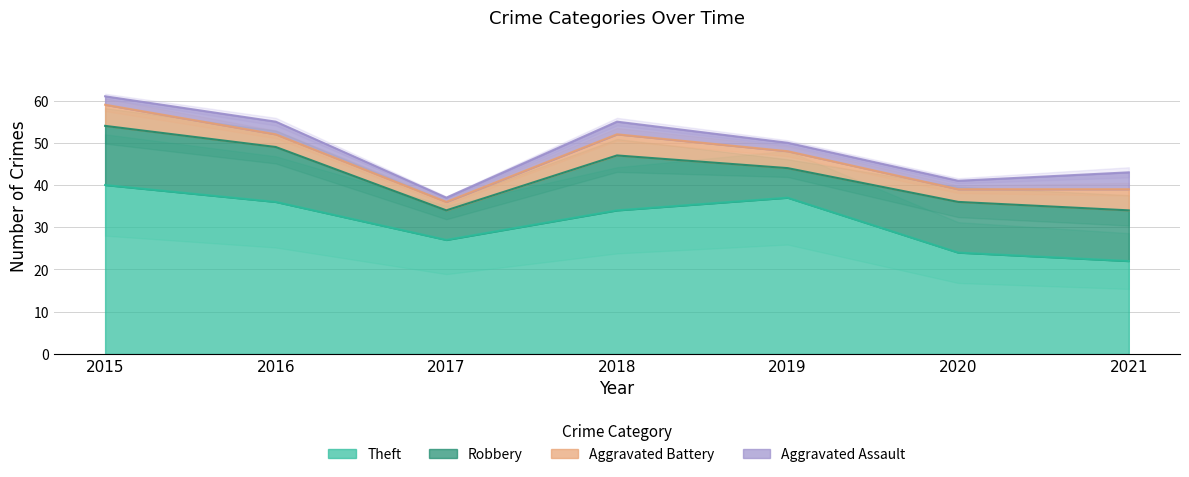

True or false: Robbery and Aggravated Battery intersect in this chart.

False